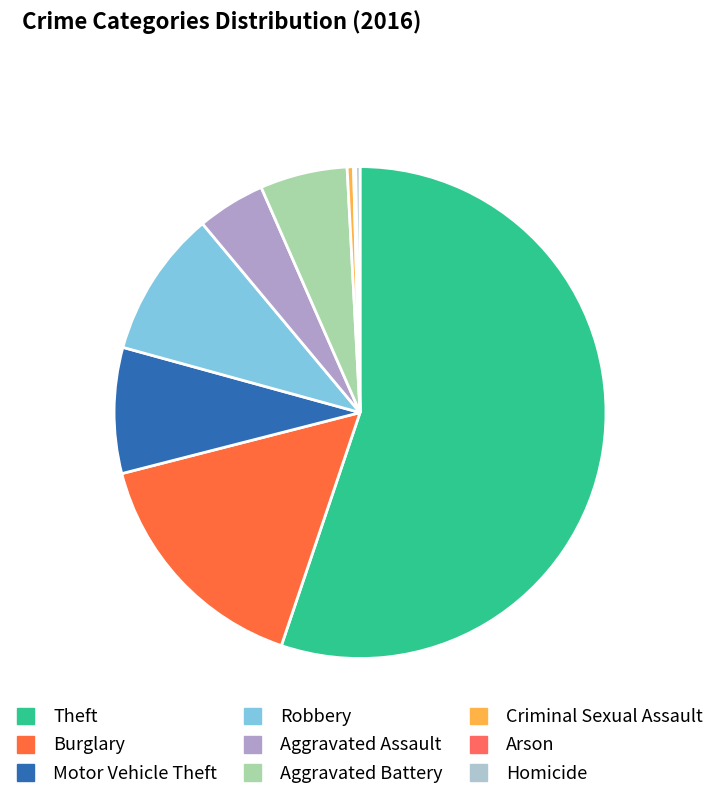

What is the smallest slice in the pie chart?

Arson